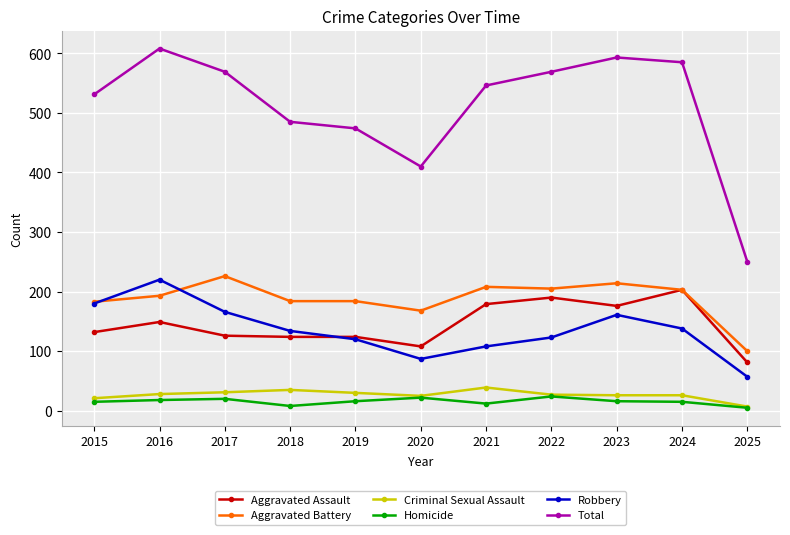

Where is the first local maximum for Robbery?

2016